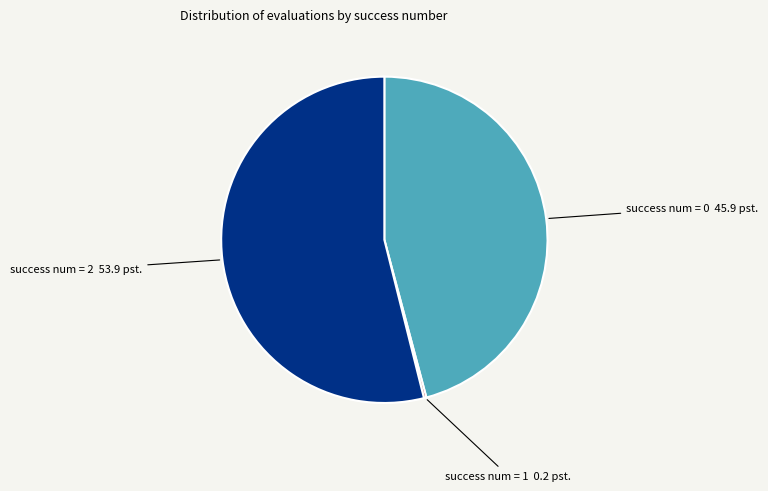

Does any single category account for the majority?

Yes